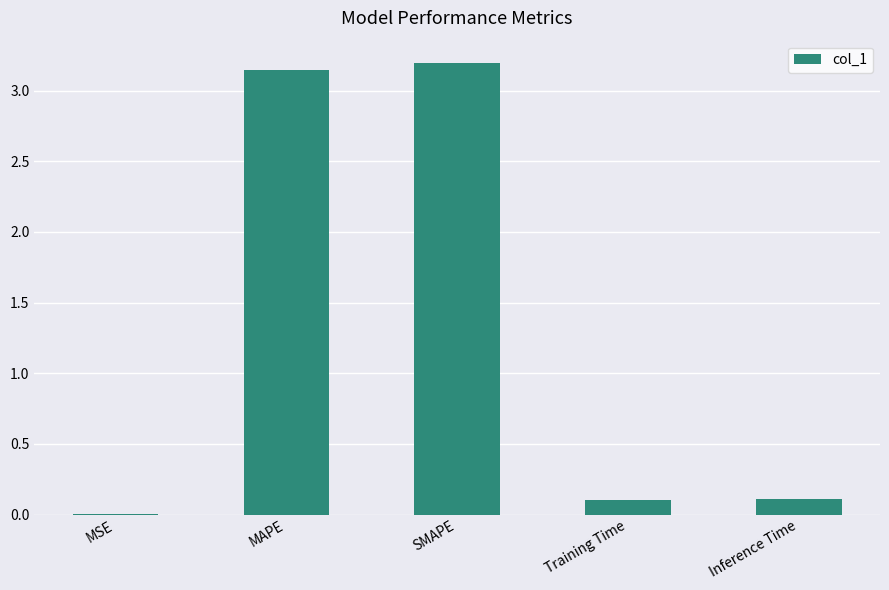

What is the average value?

1.3